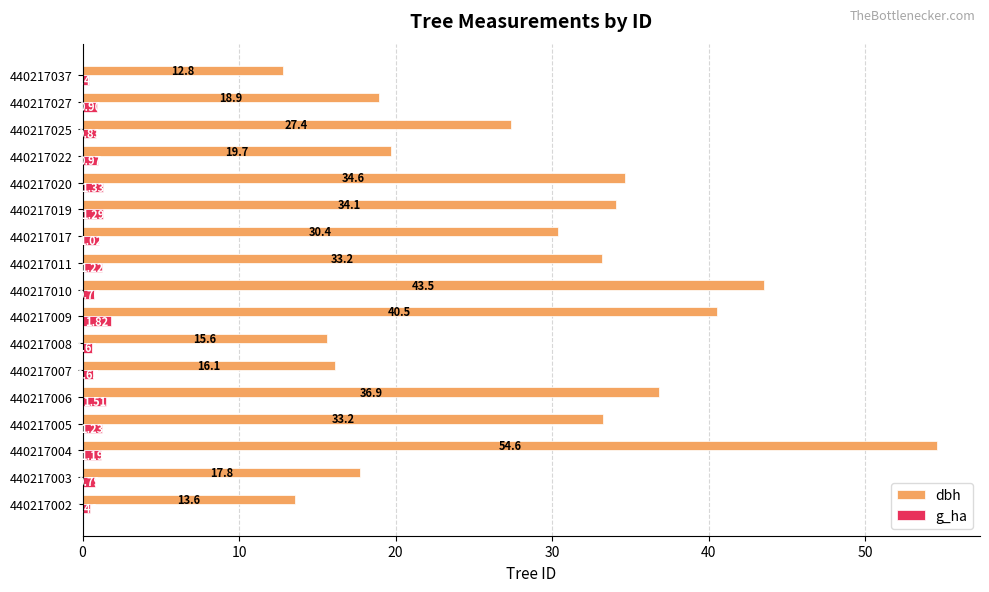

At 440217003, list the series in order from smallest to largest.

g_ha, dbh